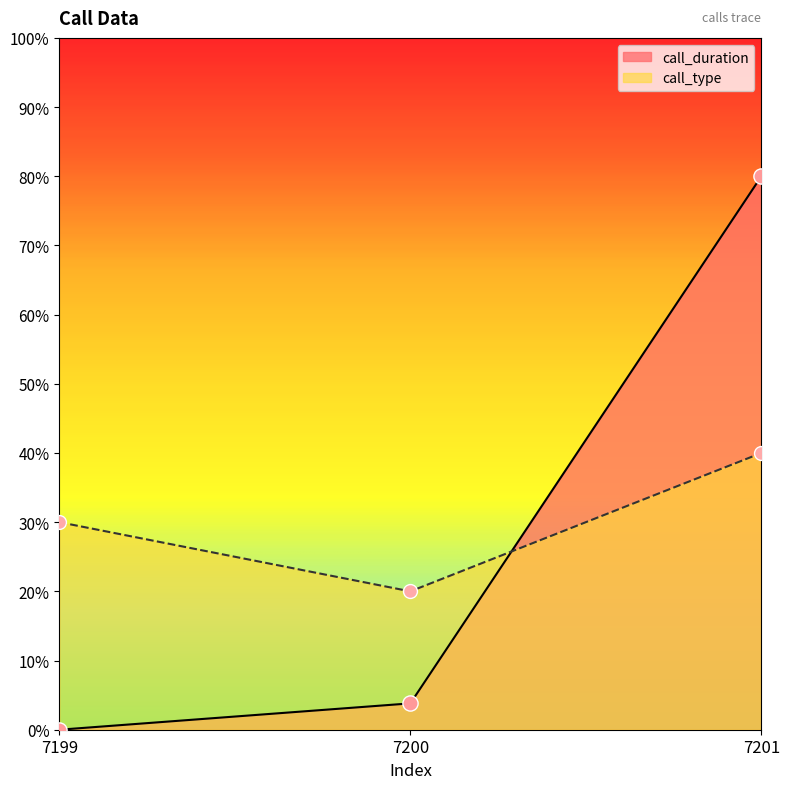

Which series contains the highest Y value?

call_duration